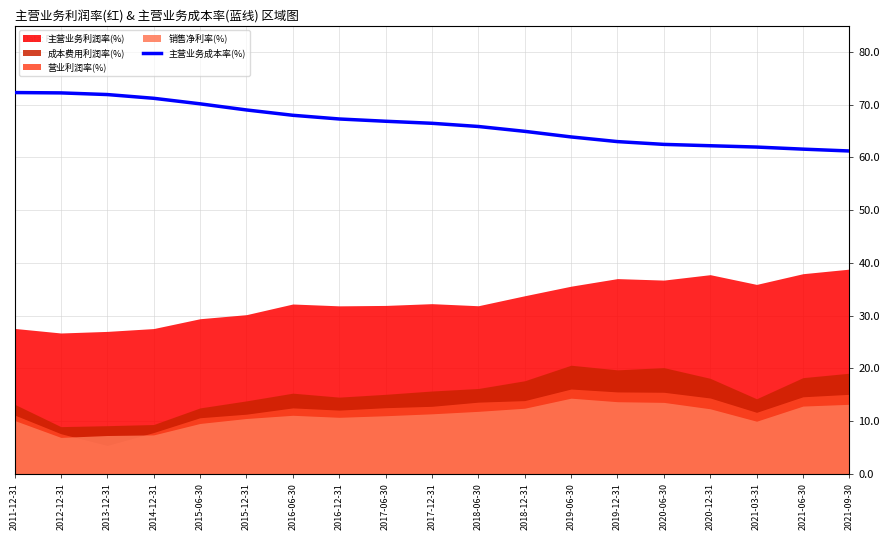

What is the difference between the maximum and minimum values?

11.1